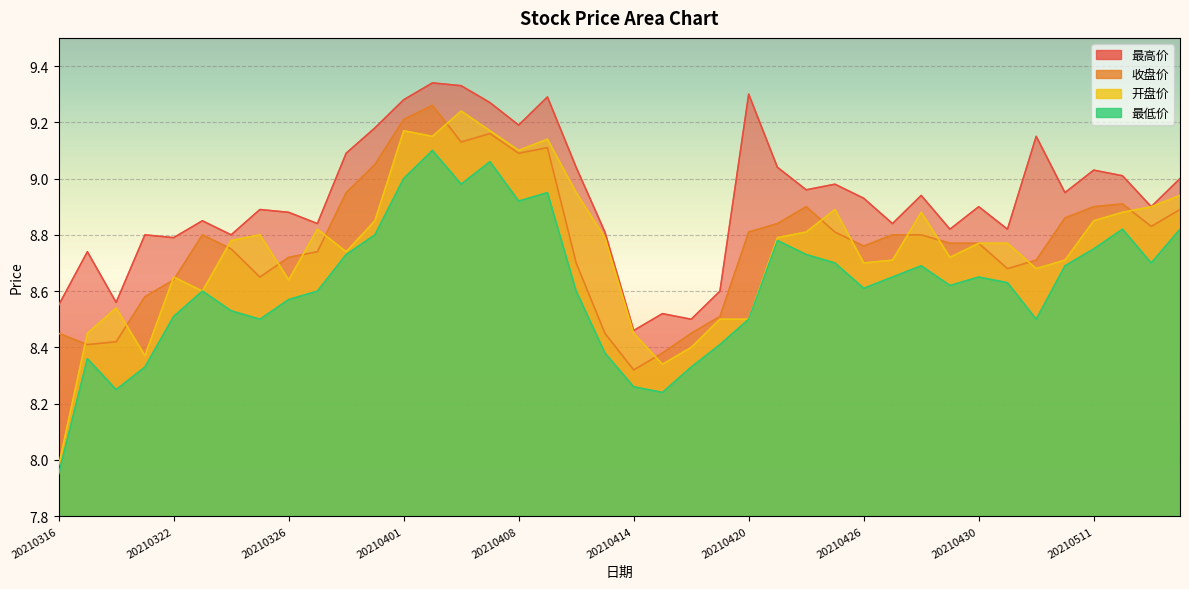

What is the maximum value for 最高价?

9.3